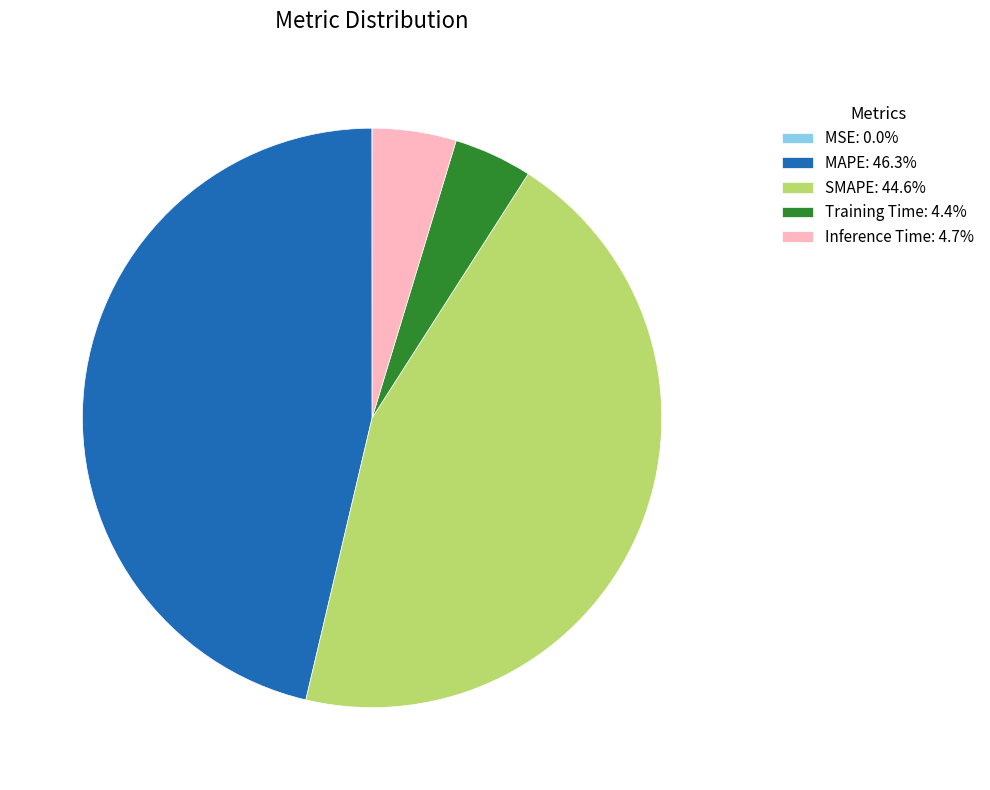

Combined, do SMAPE: 44.6% and Training Time: 4.4% account for over 50%?

No